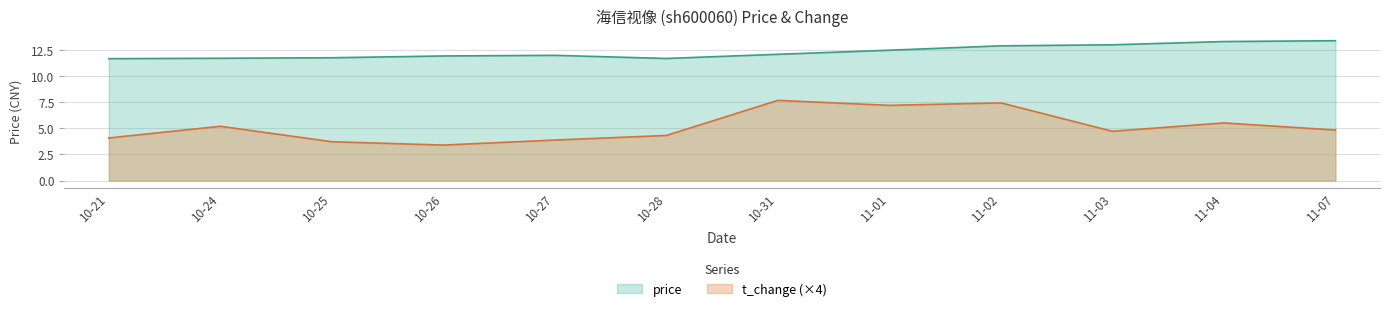

How many data points in t_change are above 4?

9